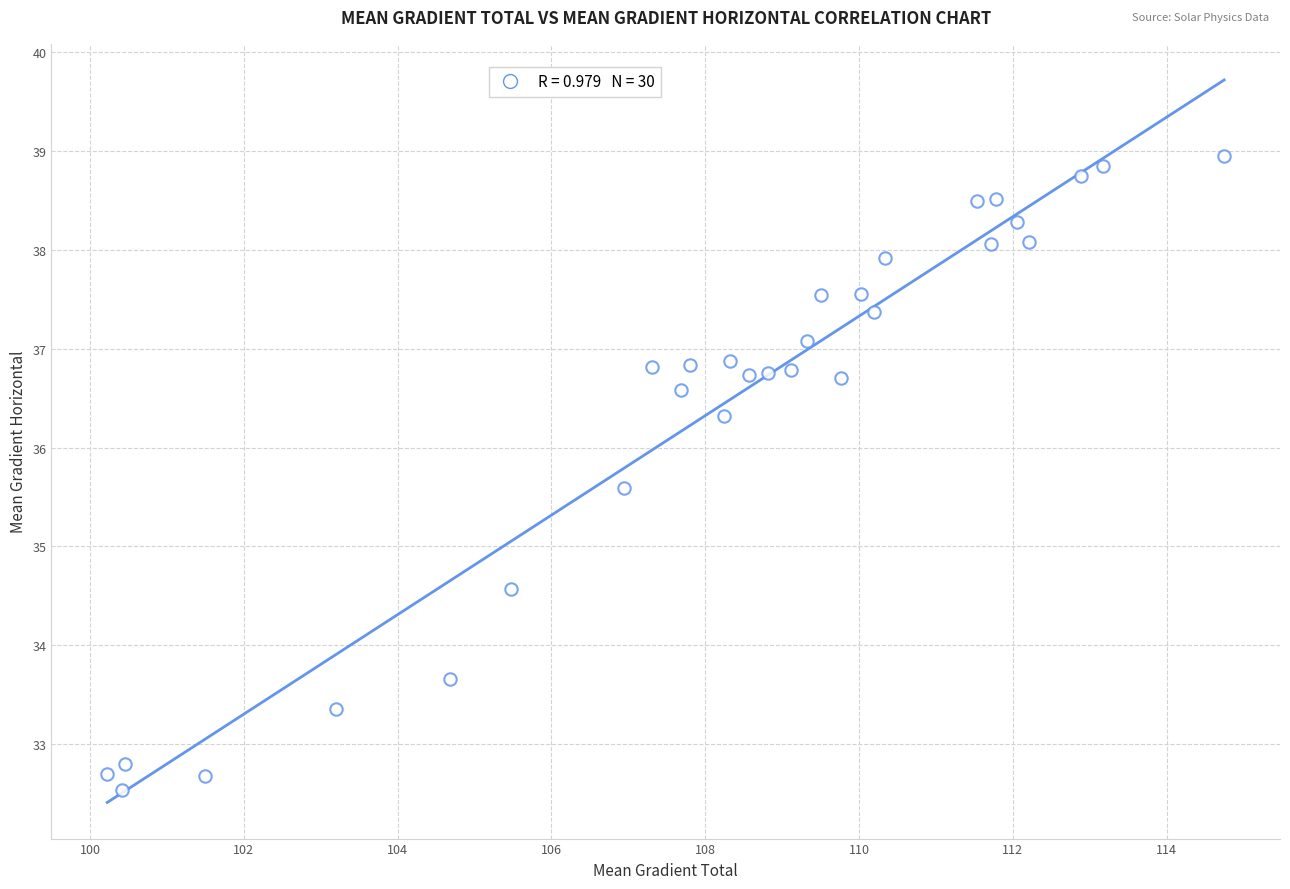

What Y value in the scatter plot is closest to 35?

34.6